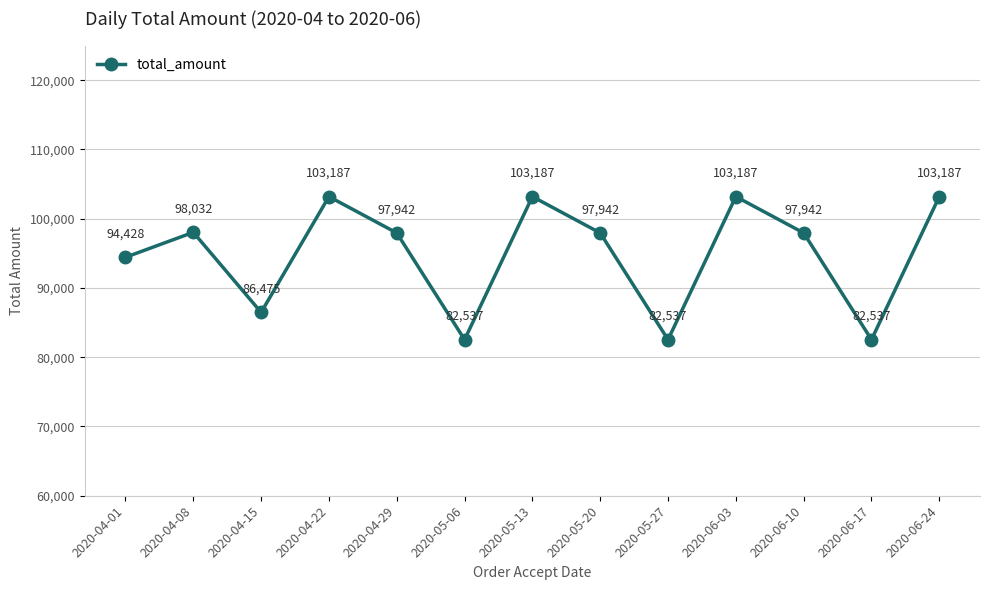

The chart shows a value of 98032 at 2020-04-08. True or false?

True